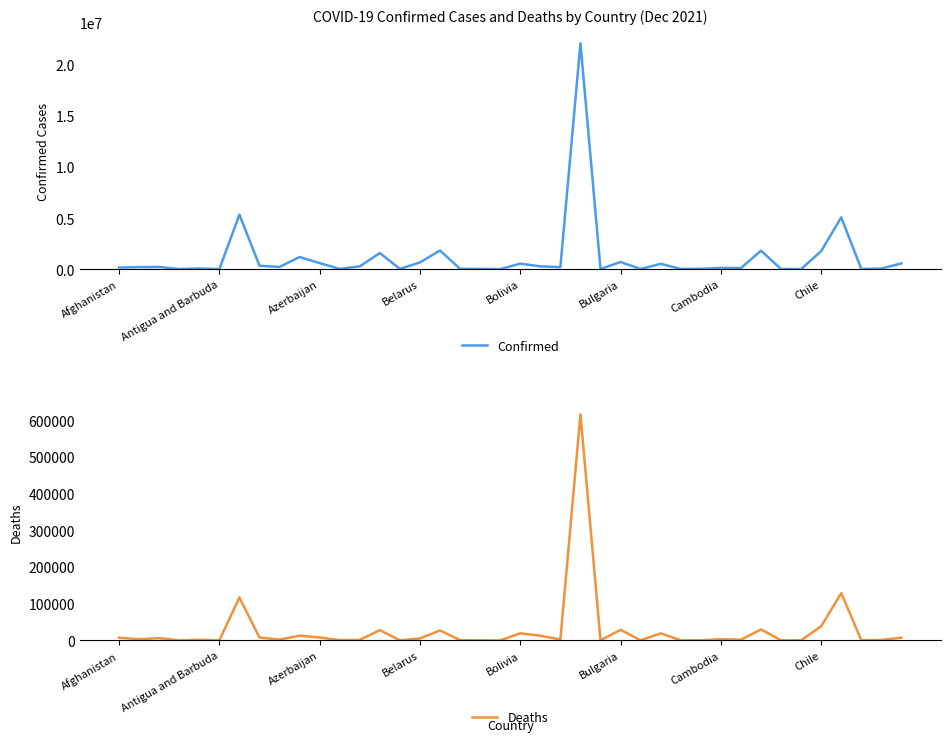

What is the difference between the maximum and minimum values in the Deaths series?

615397